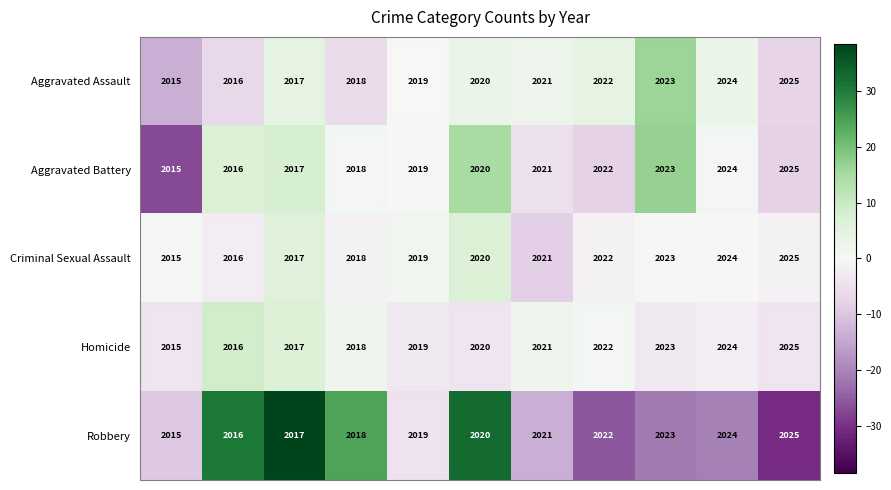

How many Homicide values are between 2017 and 2023?

7